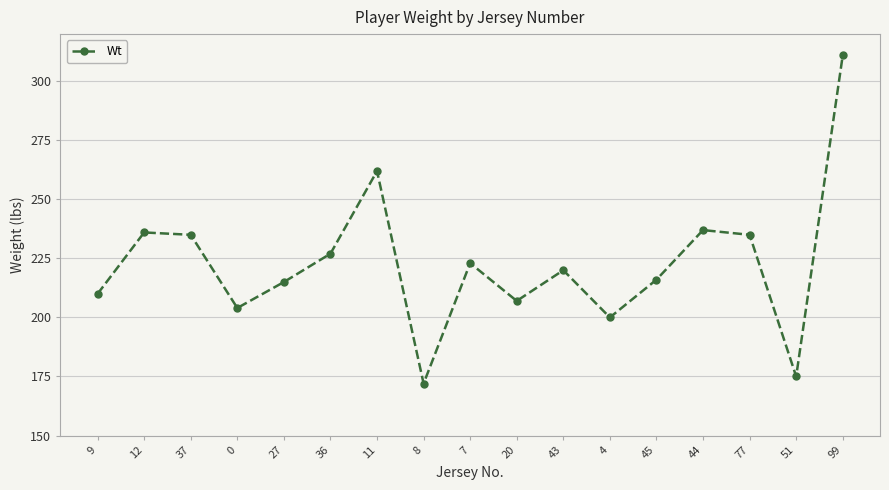

What is the sum of the values at 7 and 8?

395